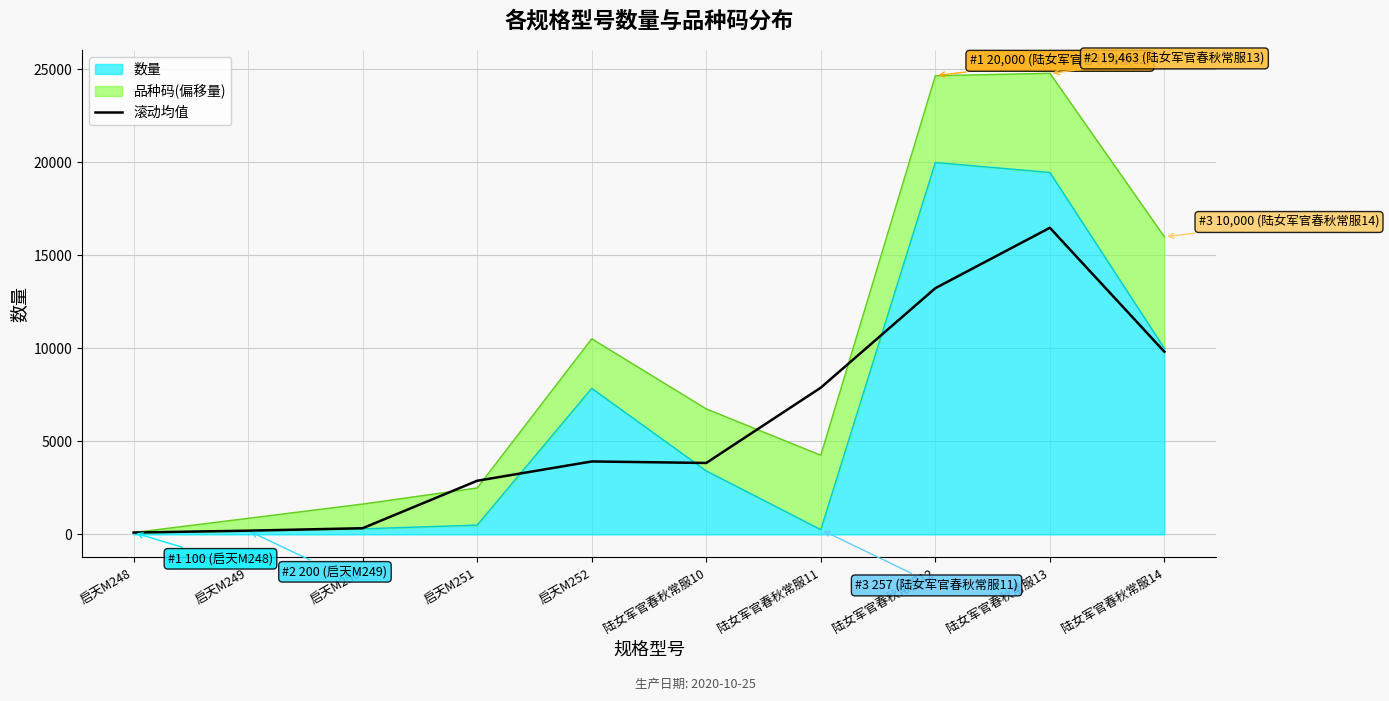

Reading left to right, extract all data points from this chart.

100.0	200.0	333.3	2884.7	3923.0	3842.0	7890.7	13240.0	16487.7	9821.0